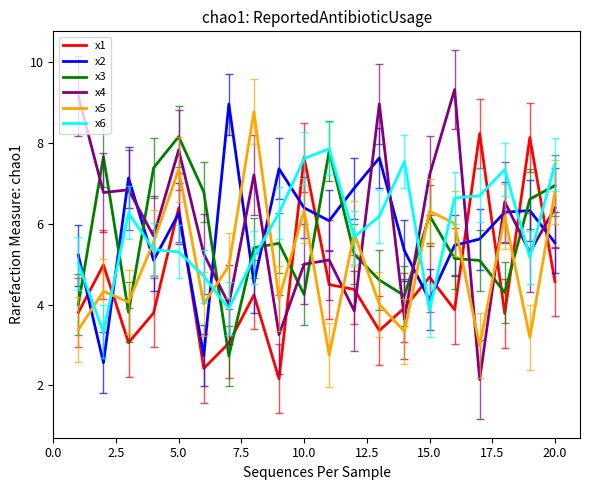

What is the maximum value for x6?

7.9